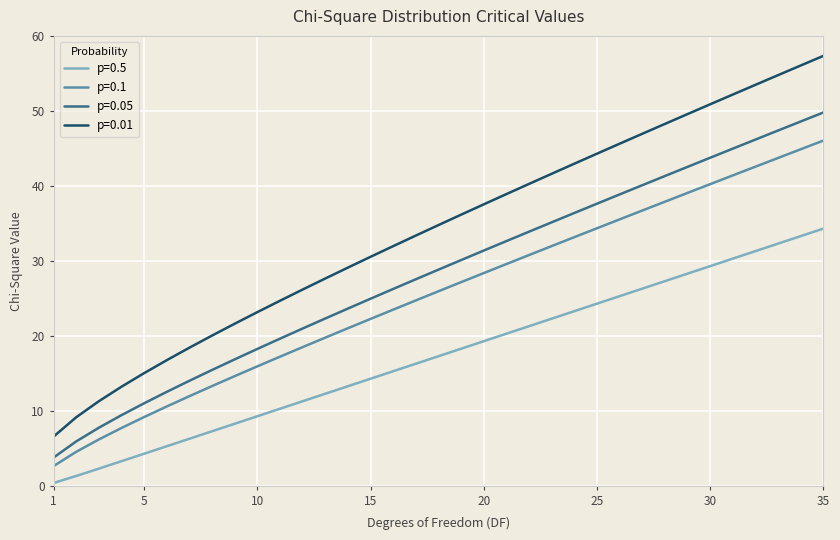

Rank the series by their average value, from lowest to highest.

p=0.5, p=0.1, p=0.05, p=0.01